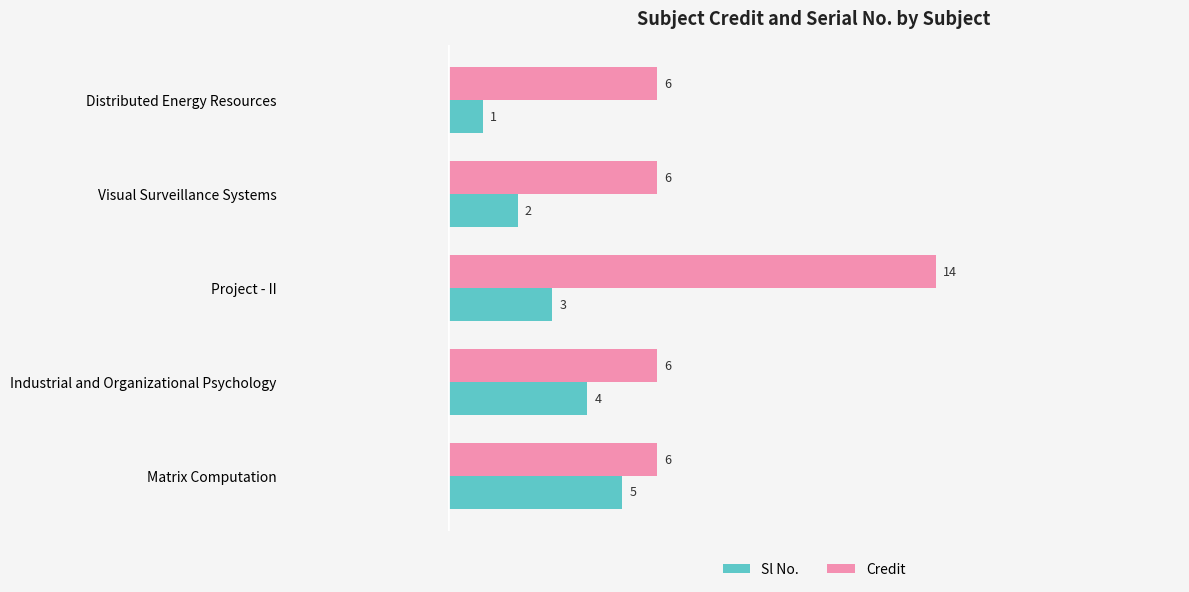

Rank the series by their average value, from lowest to highest.

Sl No., Credit